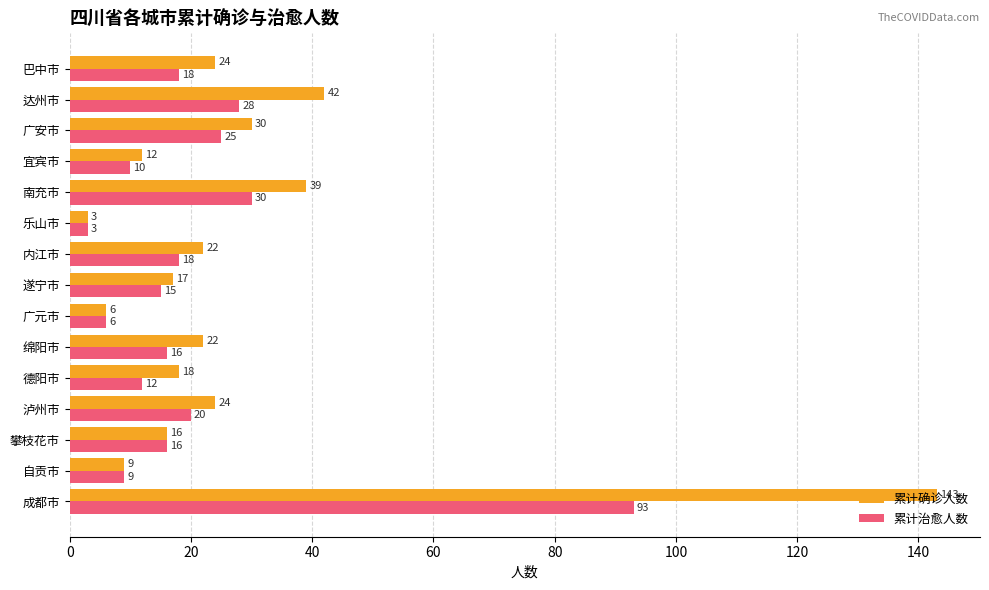

Rank the series by their average value, from lowest to highest.

累计治愈人数, 累计确诊人数